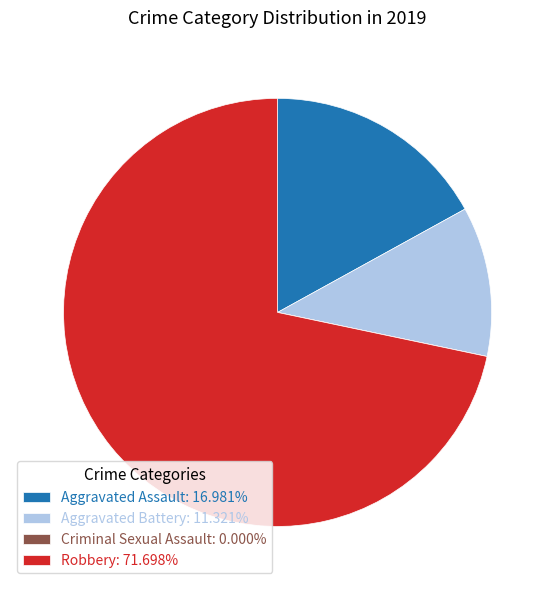

Is the sum of Robbery: 71.698% and Aggravated Assault: 16.981% greater than half?

Yes